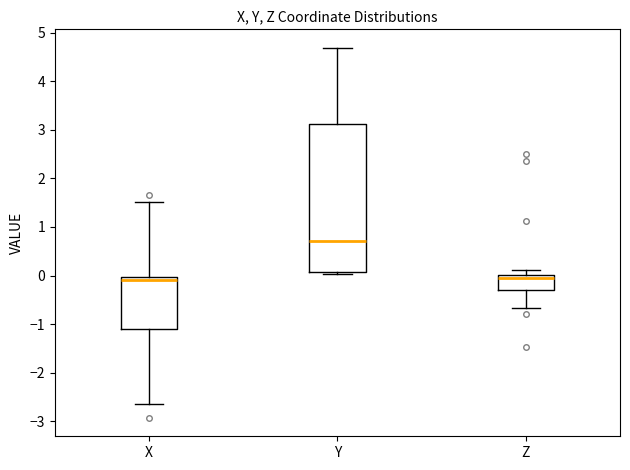

Reading left to right, transcribe this box plot: for each box, give where its median line is, the range the box spans, and where its two whiskers end, as read against the y-axis. The values are not printed on the chart, so give them approximately, as read against the axis.

X: median -0.1, box -1.1 to 0.0, whiskers -2.6 to 1.5
Y: median 0.7, box 0.1 to 3.1, whiskers 0.0 to 4.7
Z: median -0.1, box -0.3 to 0.0, whiskers -0.7 to 0.1